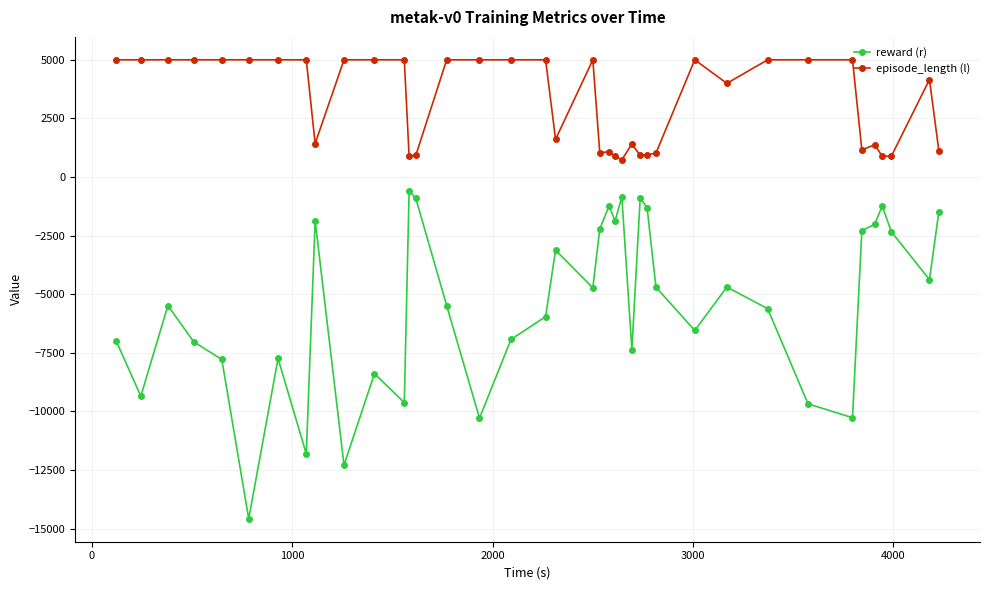

What is the maximum value for episode_length (l)?

5001.0